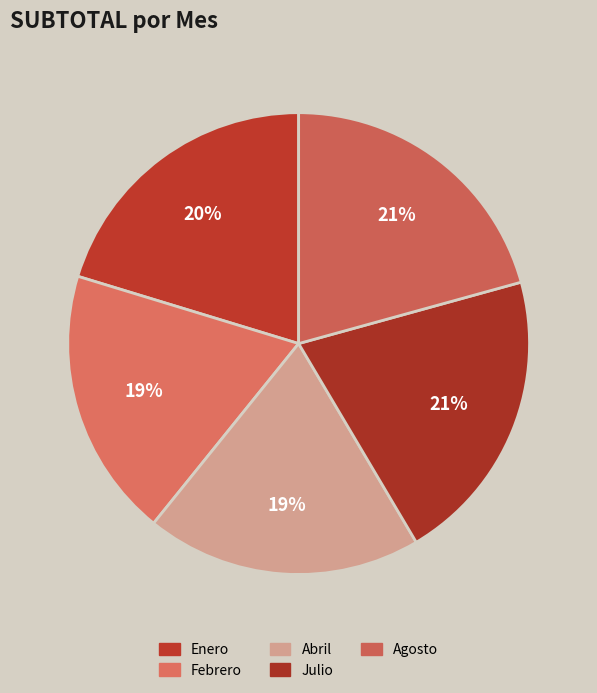

Which has a higher value, Febrero or Julio?

Julio